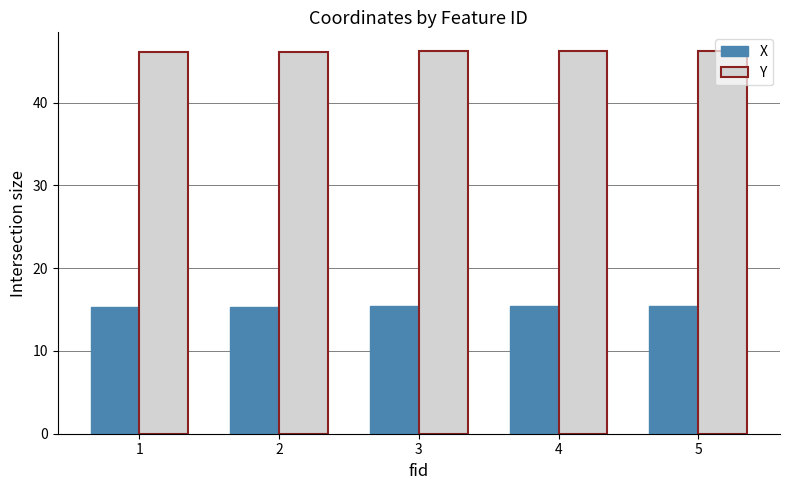

True or false: X has a value of 21.0 at 1.

False